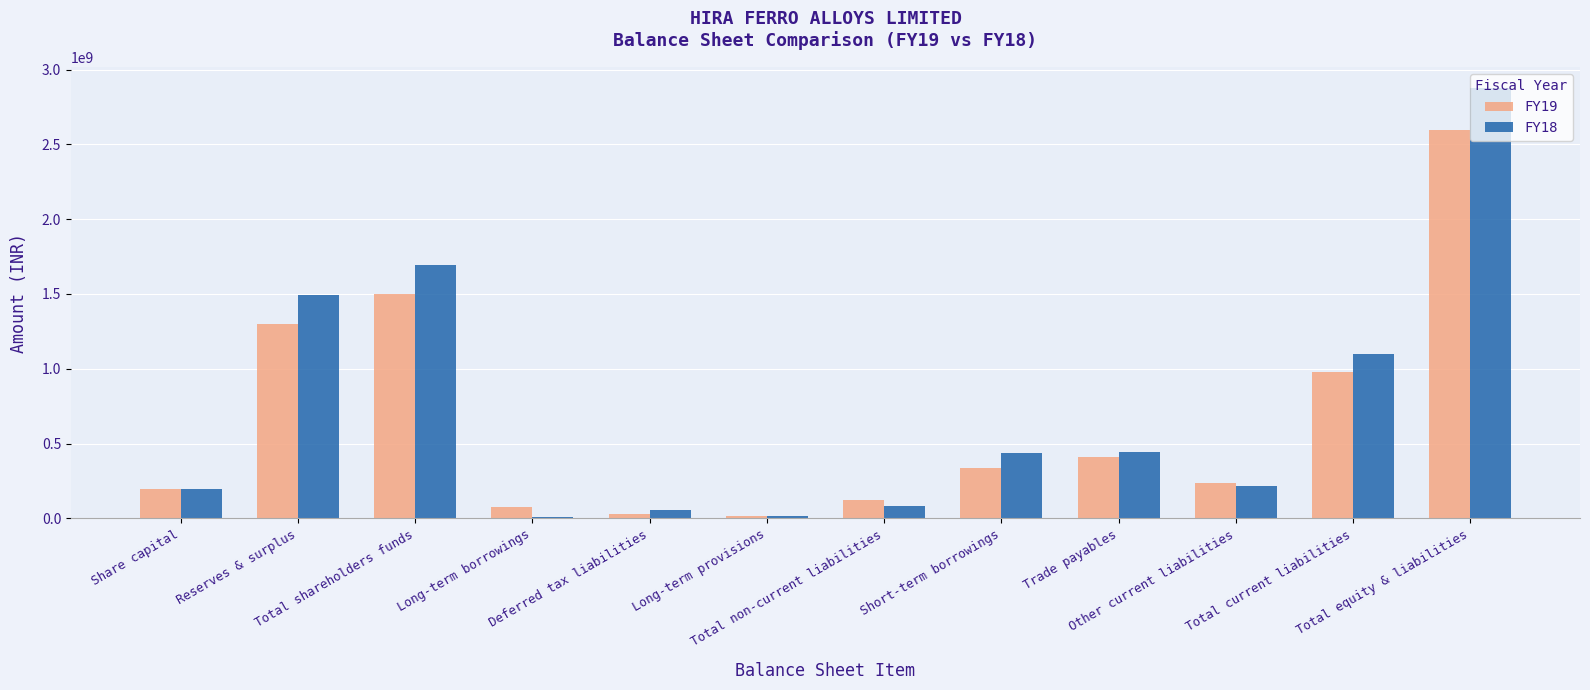

Is it true that FY19 equals 506557905 at Reserves & surplus?

False